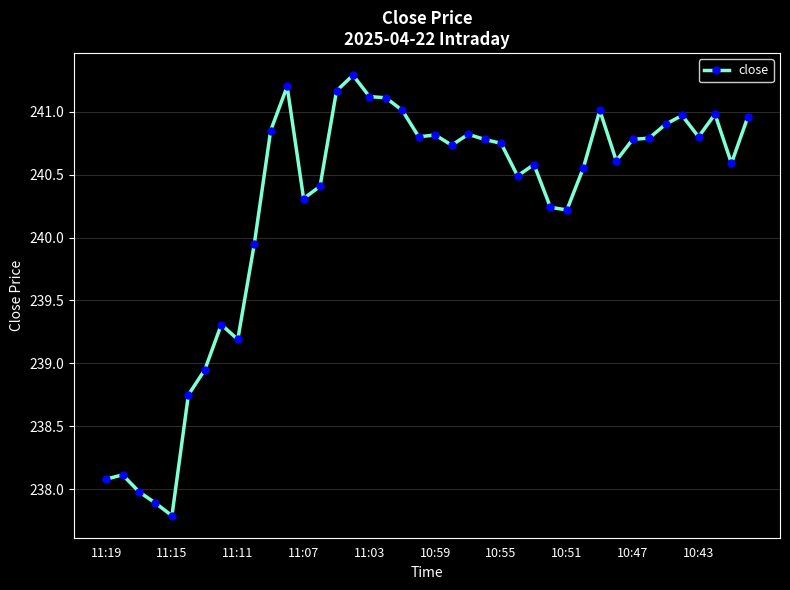

True or false: the data has more than 1 interior local peaks.

True